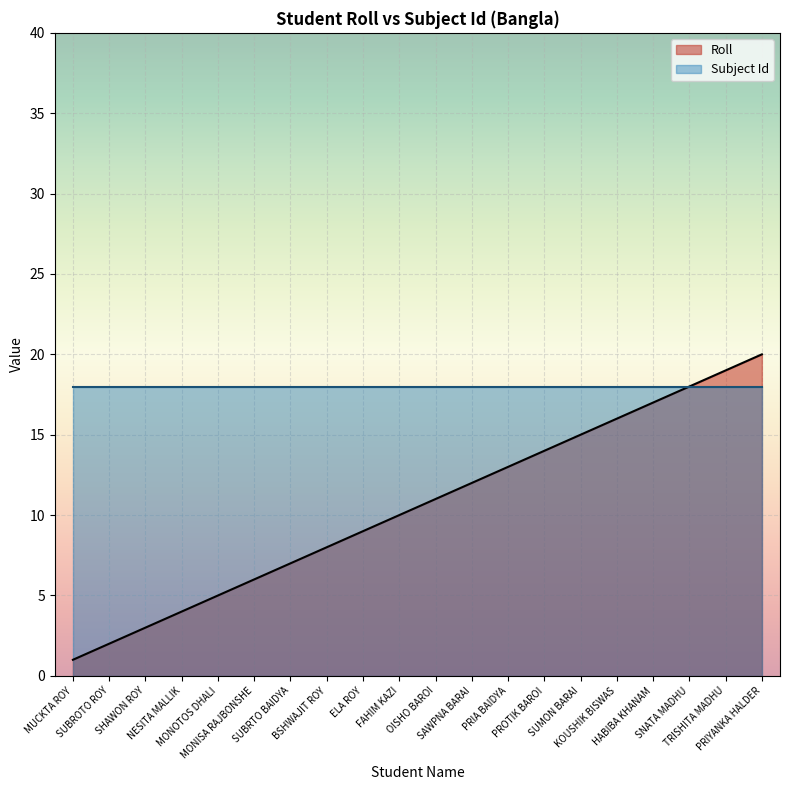

Reading right to left, extract all data points from this chart.

20	19	18	17	16	15	14	13	12	11	10	9	8	7	6	5	4	3	2	1